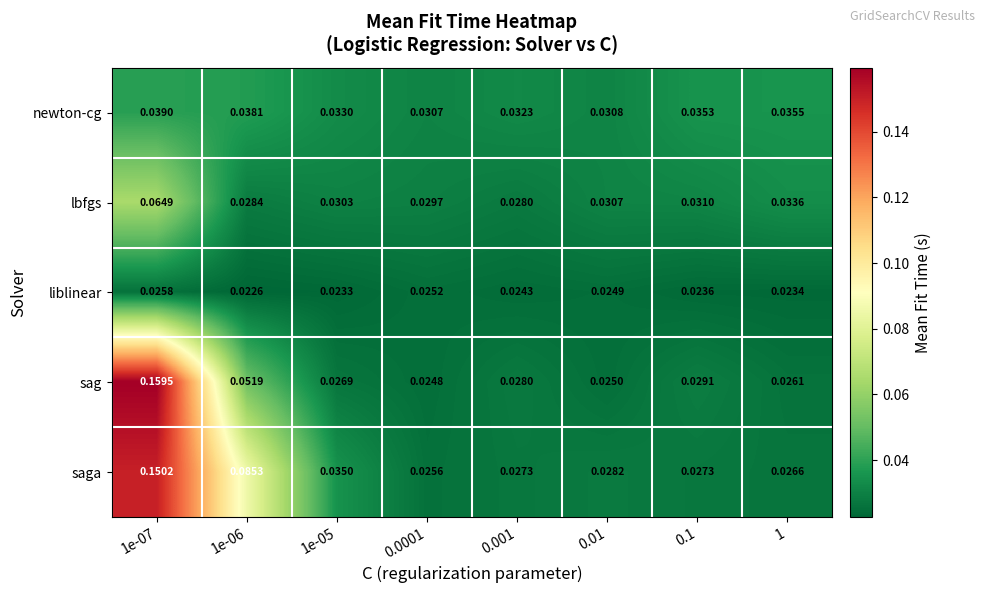

At which category is the sum across all series the highest?

1e-07